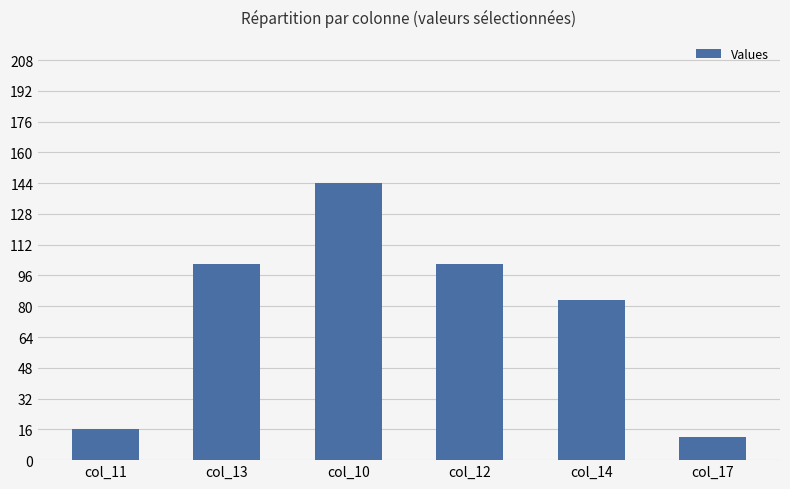

Where is the data nearest to the value 78?

col_14